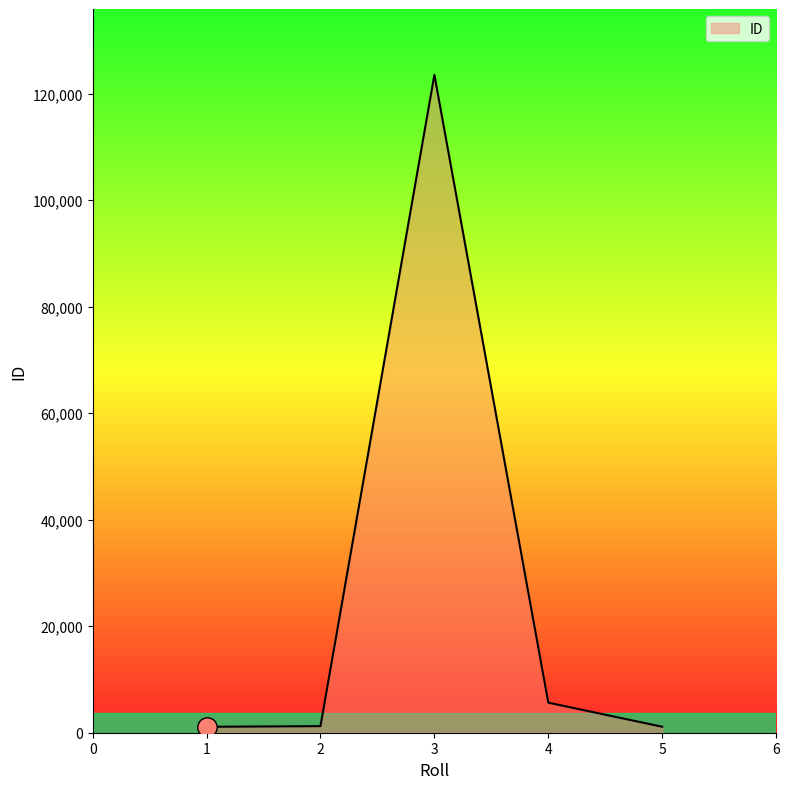

What is the difference between the maximum and minimum values?

122434